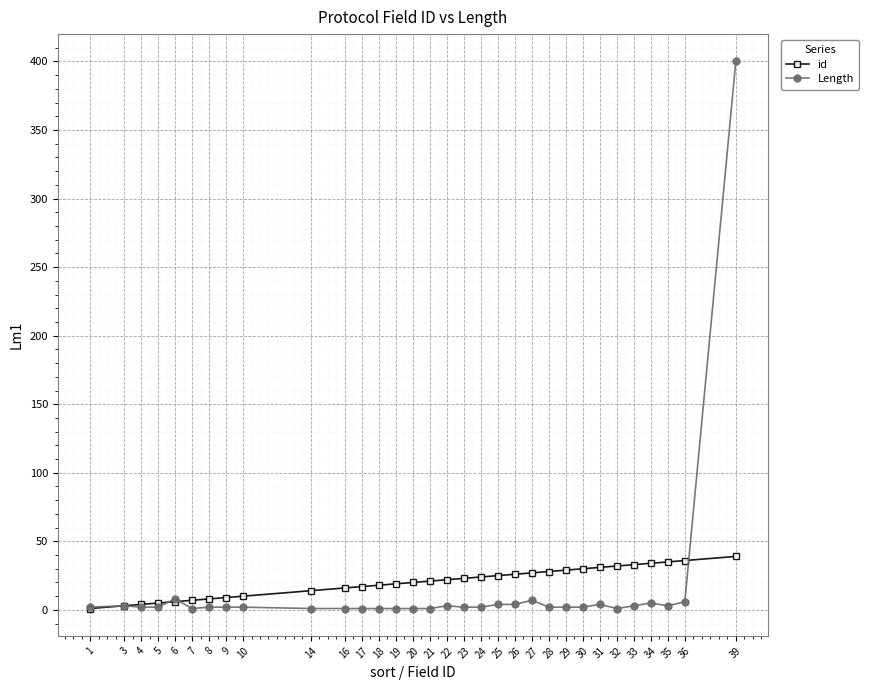

How many lines are shown in the chart?

2